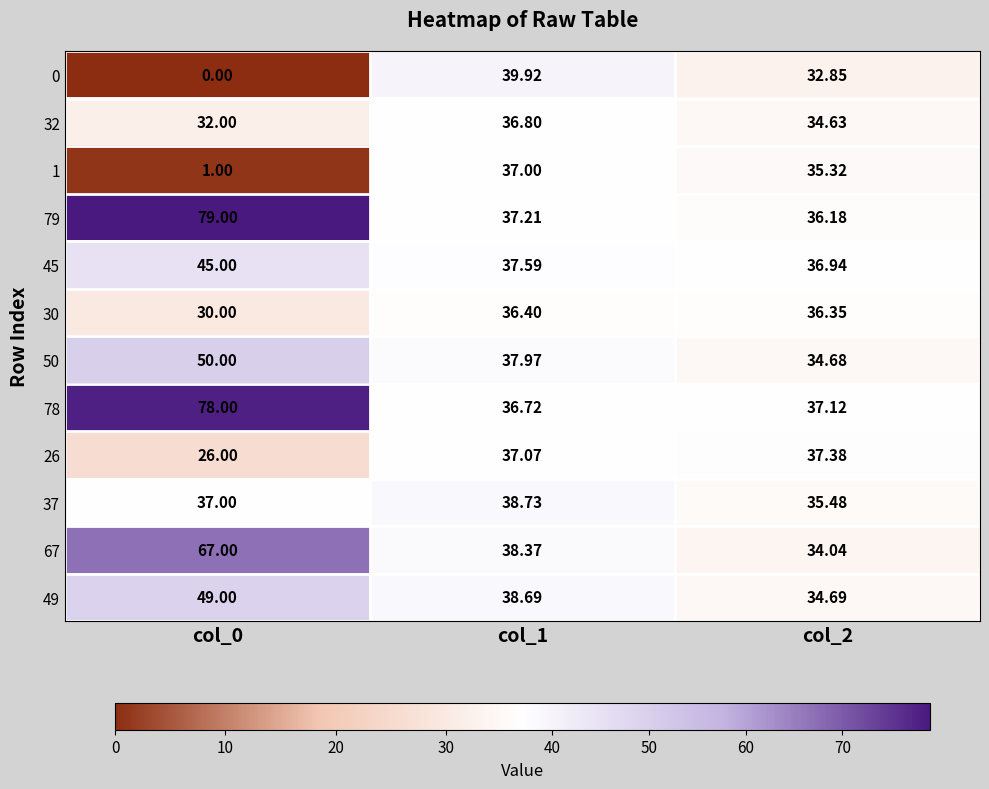

What is the total value across all series at col_1?

452.5